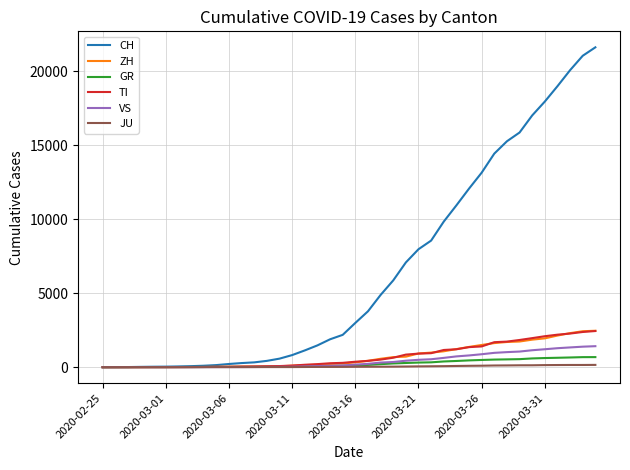

What are all the series names shown in the legend?

CH, ZH, GR, TI, VS, JU